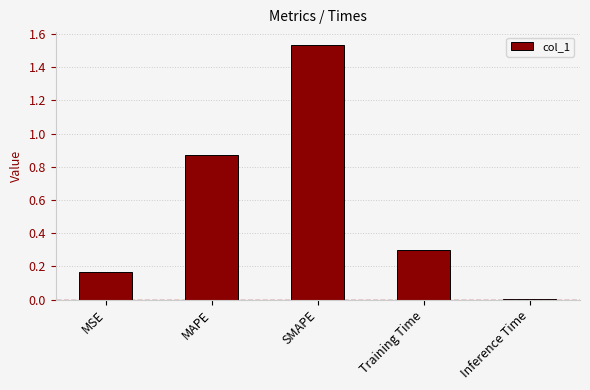

True or false: the data shows 0.3 at MSE.

False